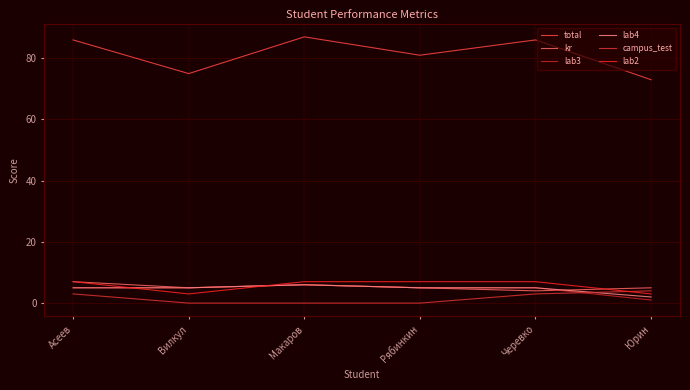

What is the label of the 4th point from the left?

Рябинкин